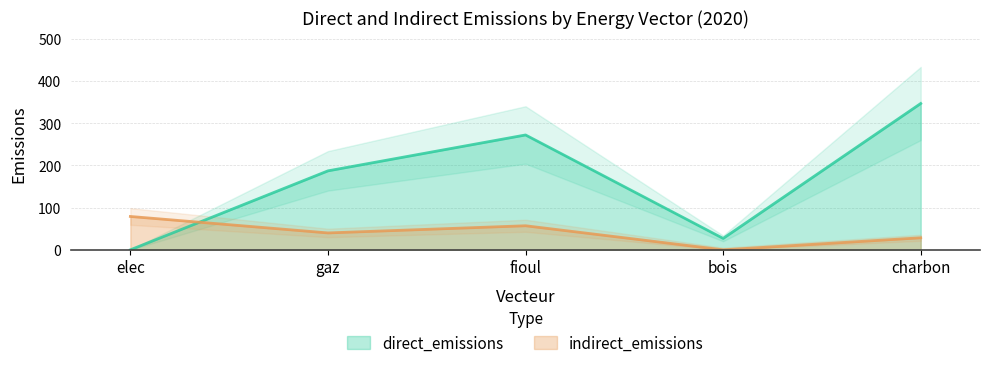

What is the label of the 1st point from the left?

elec